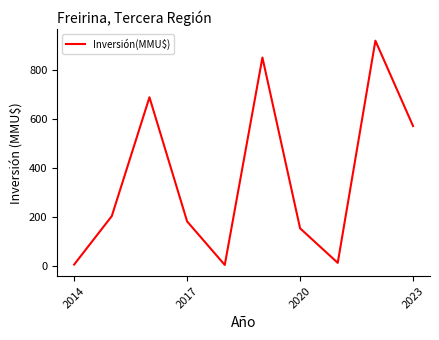

What is the difference between the maximum and minimum values?

918.1